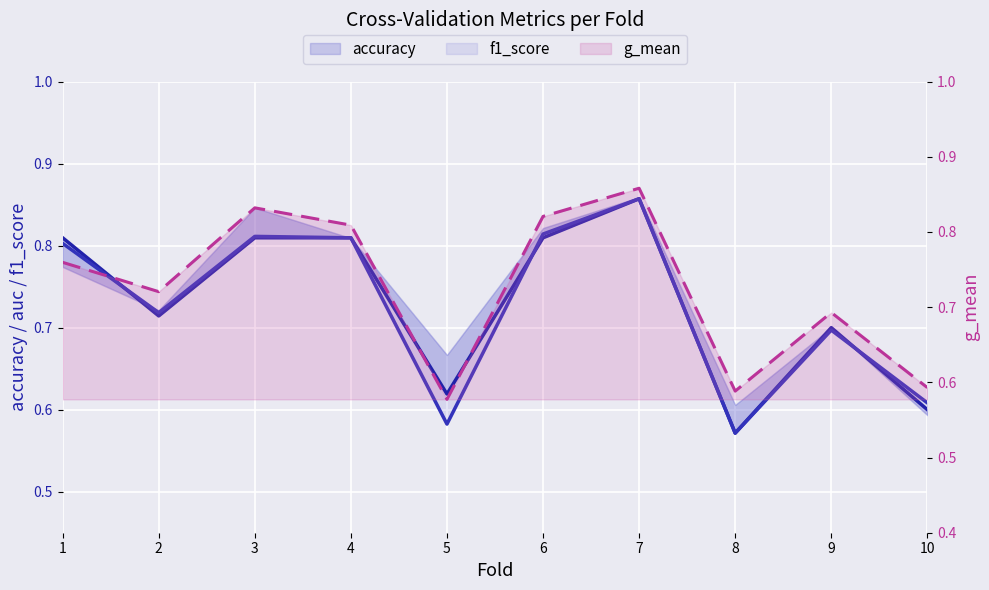

Count the accuracy values in the range 0 to 1.

10